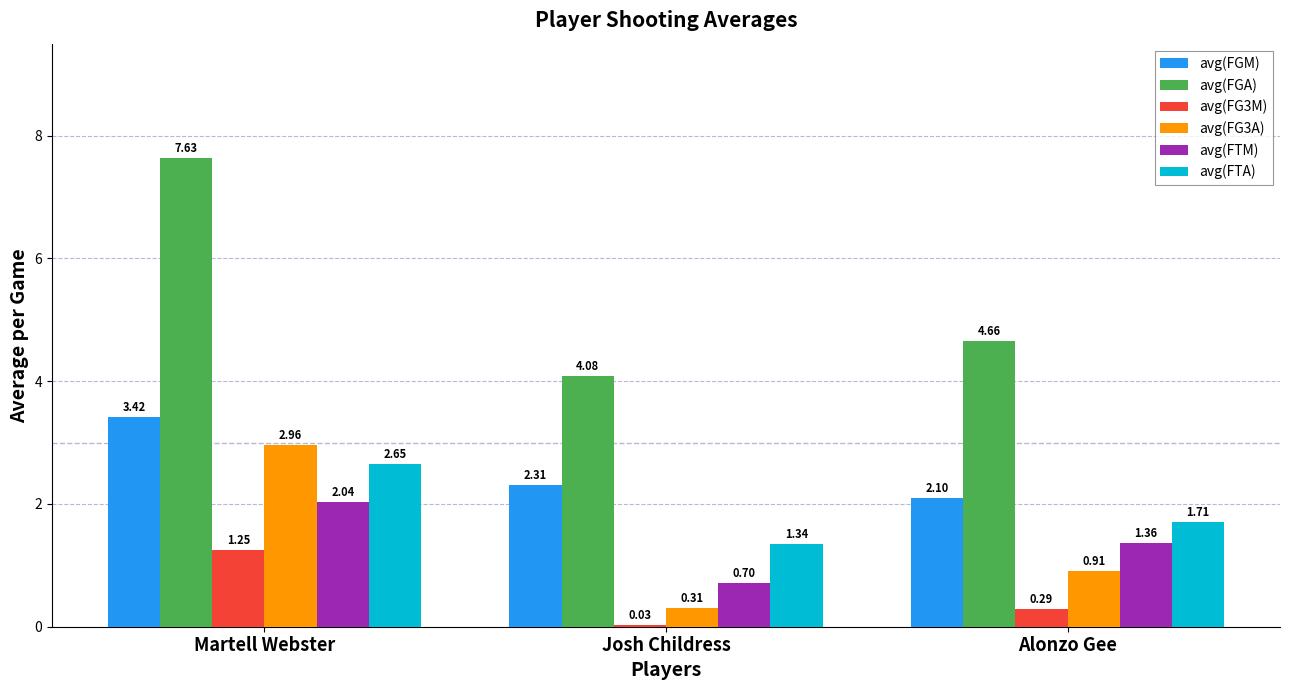

What is the total value across all series at Martell Webster?

20.0